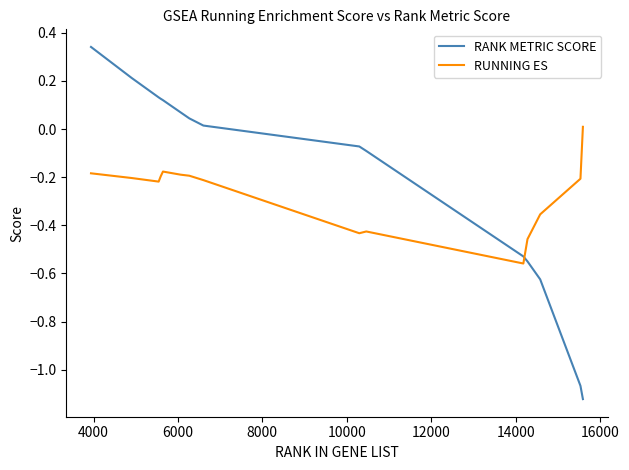

What is the difference between the maximum and minimum values in the RUNNING ES series?

0.6